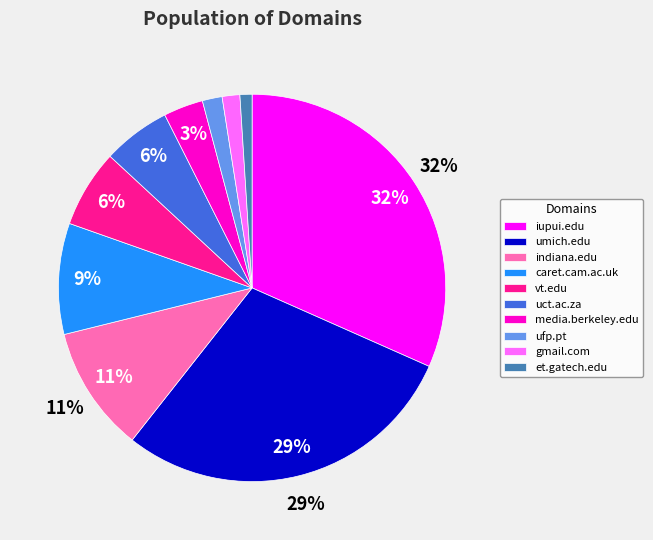

To the nearest percent, what is the combined percentage of ufp.pt and umich.edu?

31%